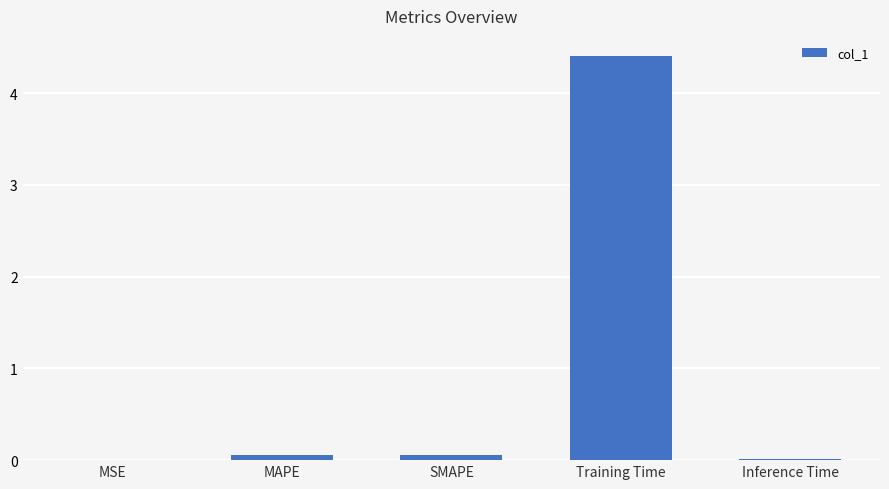

The chart shows a value of 0.1 at MAPE. True or false?

True